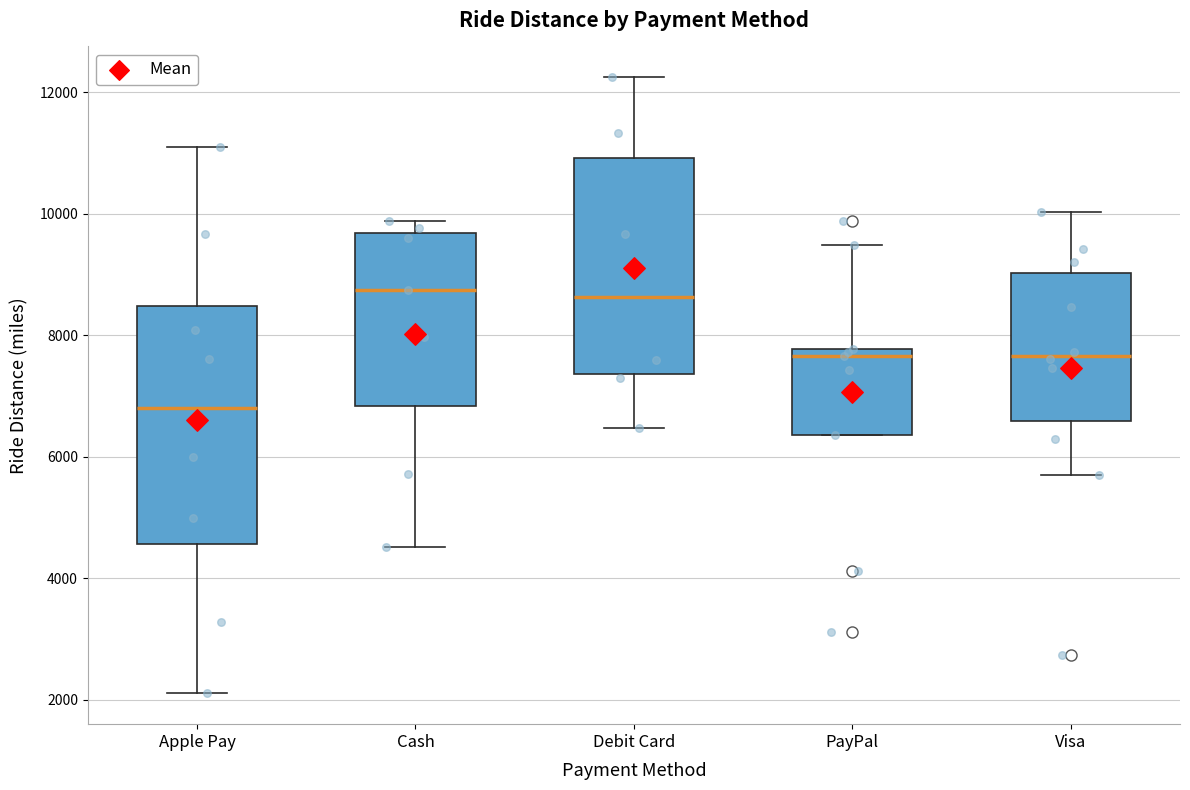

Which box has the lowest median line?

Apple Pay